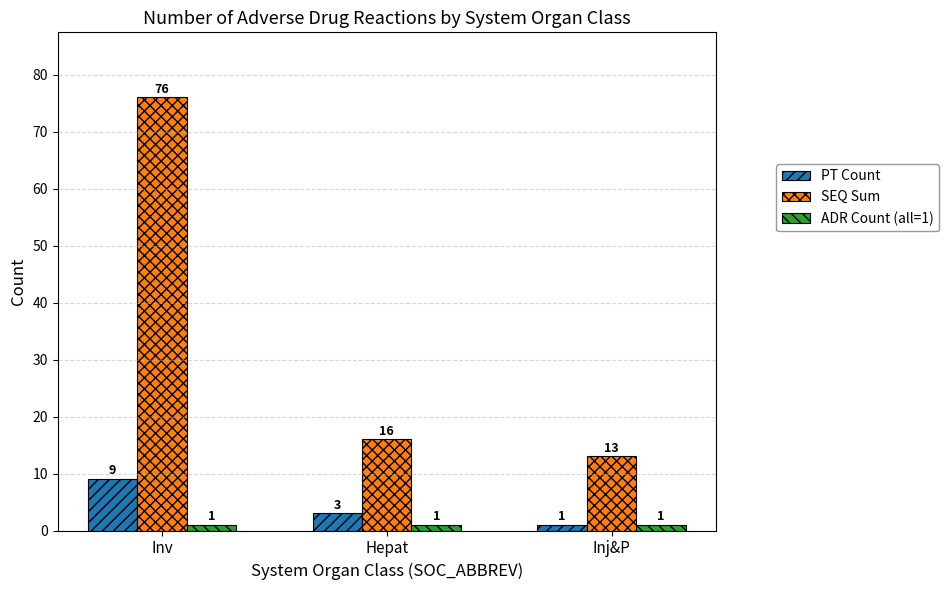

Is the value of PT Count at Hepat greater than the value of SEQ Sum at Inv?

No